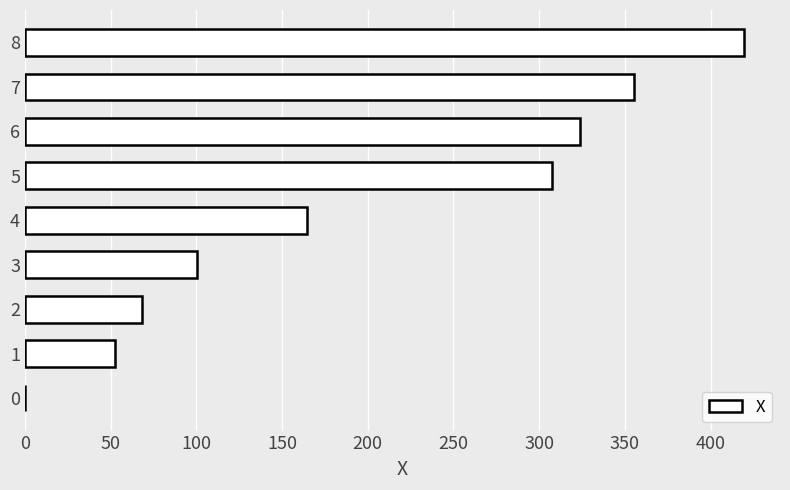

Reading bottom to top, what are all the values shown in this chart?

0=0.1	1=52.4	2=68.4	3=100.4	4=164.4	5=307.6	6=323.6	7=355.6	8=419.6